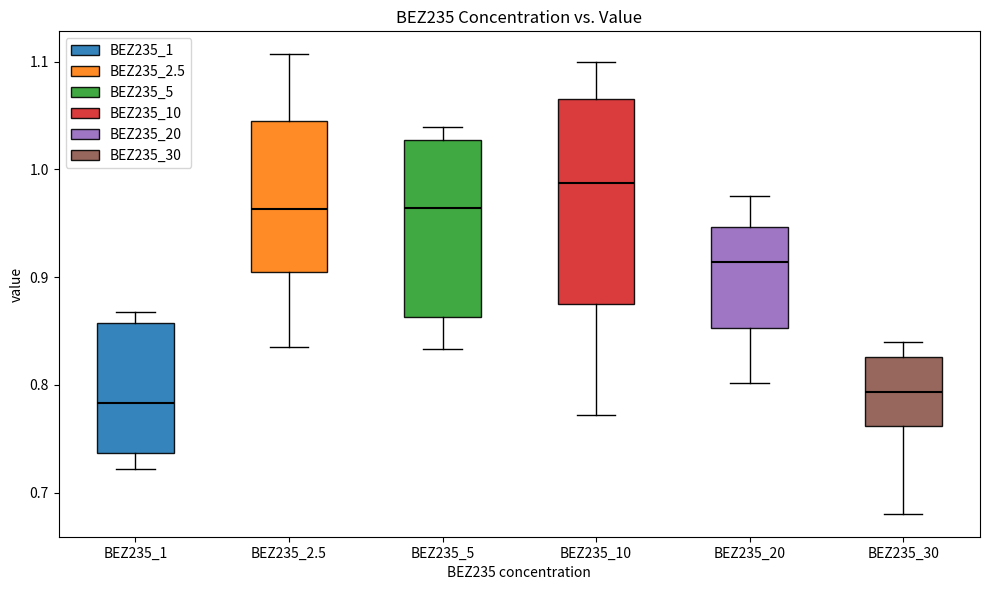

Reading left to right, transcribe this box plot: for each box, give where its median line is, the range the box spans, and where its two whiskers end, as read against the y-axis. The values are not printed on the chart, so give them approximately, as read against the axis.

BEZ235_1: median 0.78, box 0.74 to 0.86, whiskers 0.72 to 0.87
BEZ235_2.5: median 0.96, box 0.90 to 1.04, whiskers 0.84 to 1.11
BEZ235_5: median 0.96, box 0.86 to 1.03, whiskers 0.83 to 1.04
BEZ235_10: median 0.99, box 0.87 to 1.07, whiskers 0.77 to 1.10
BEZ235_20: median 0.91, box 0.85 to 0.95, whiskers 0.80 to 0.98
BEZ235_30: median 0.79, box 0.76 to 0.83, whiskers 0.68 to 0.84